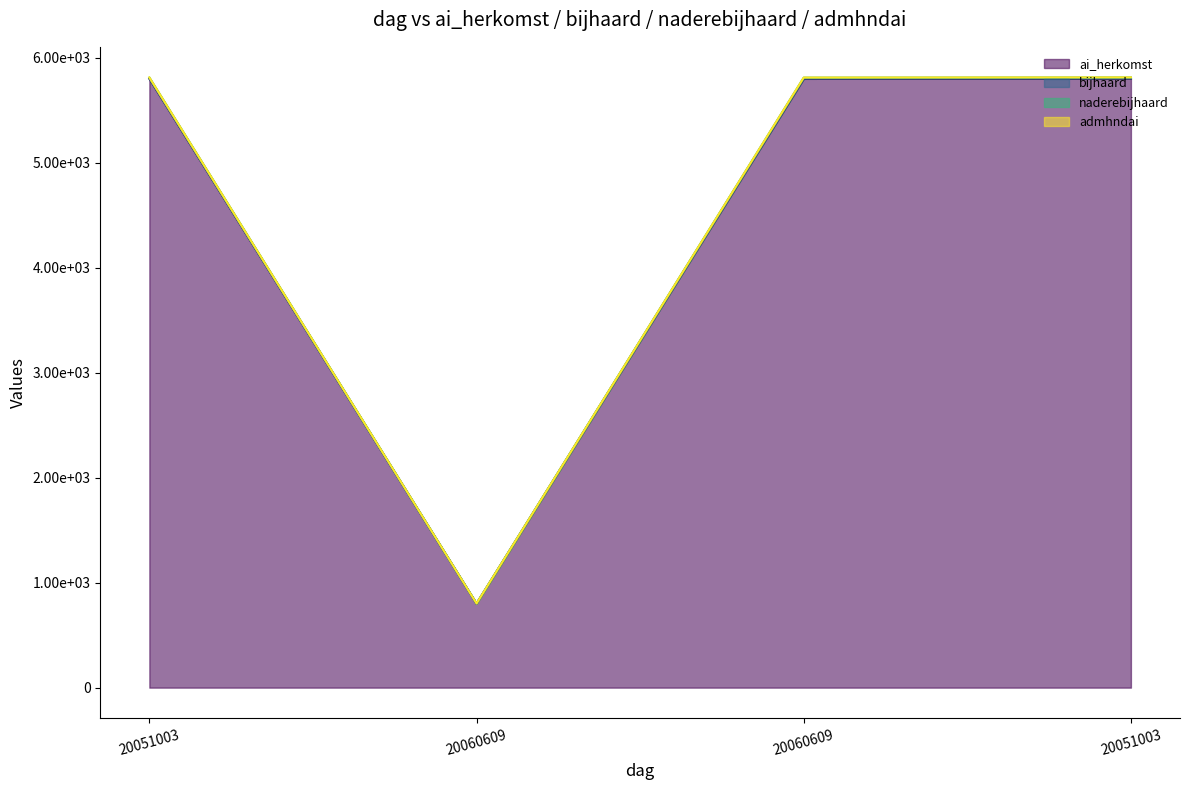

At which label does naderebijhaard first exceed 5814?

20051003